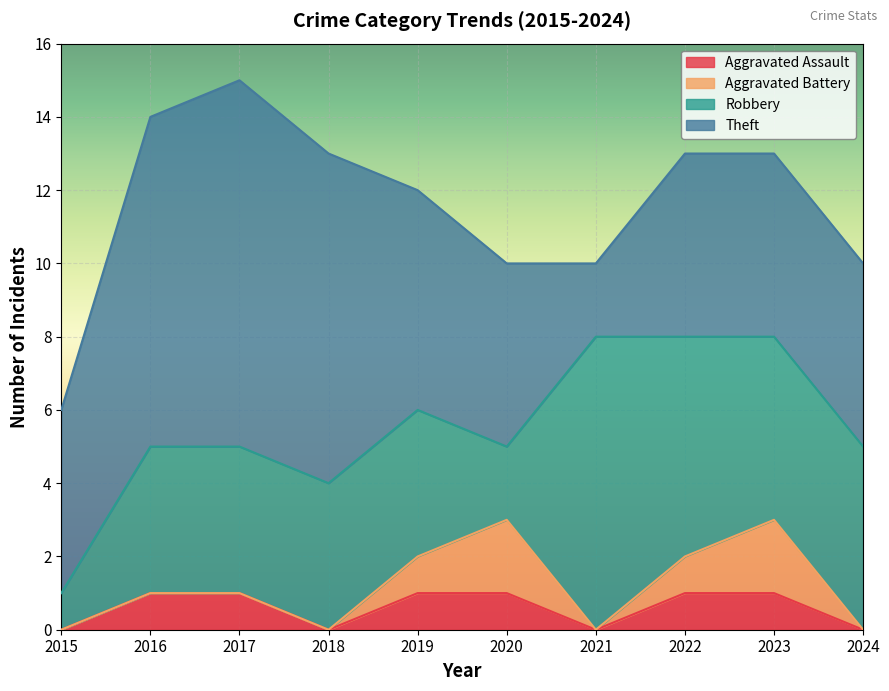

What is the value of the Theft point at the 3rd from the left?

10